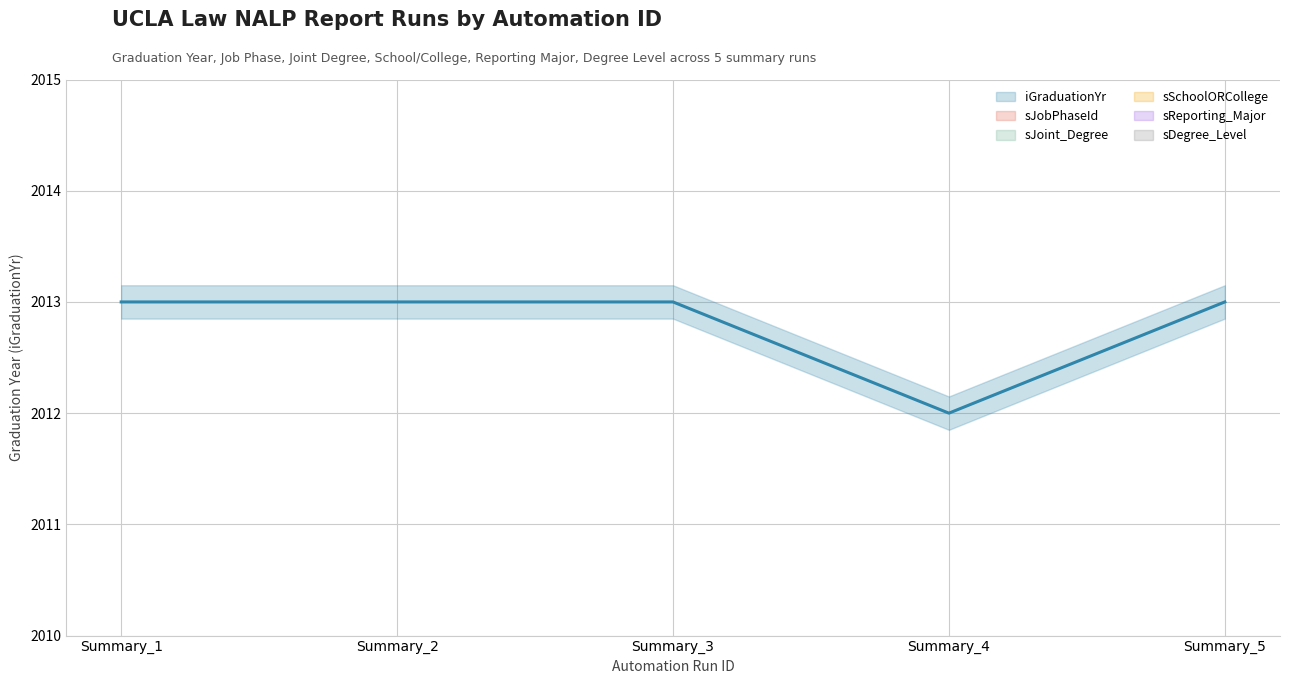

Reading left to right, extract all data points from this chart.

iGraduationYr: Summary_1=2013	Summary_2=2013	Summary_3=2013	Summary_4=2012	Summary_5=2013
sJobPhaseId: Summary_1=0	Summary_2=0	Summary_3=0	Summary_4=0	Summary_5=0
sJoint_Degree: Summary_1=0	Summary_2=0	Summary_3=0	Summary_4=0	Summary_5=0
sSchoolORCollege: Summary_1=0	Summary_2=0	Summary_3=0	Summary_4=0	Summary_5=0
sReporting_Major: Summary_1=0	Summary_2=0	Summary_3=0	Summary_4=0	Summary_5=0
sDegree_Level: Summary_1=0	Summary_2=0	Summary_3=0	Summary_4=0	Summary_5=0